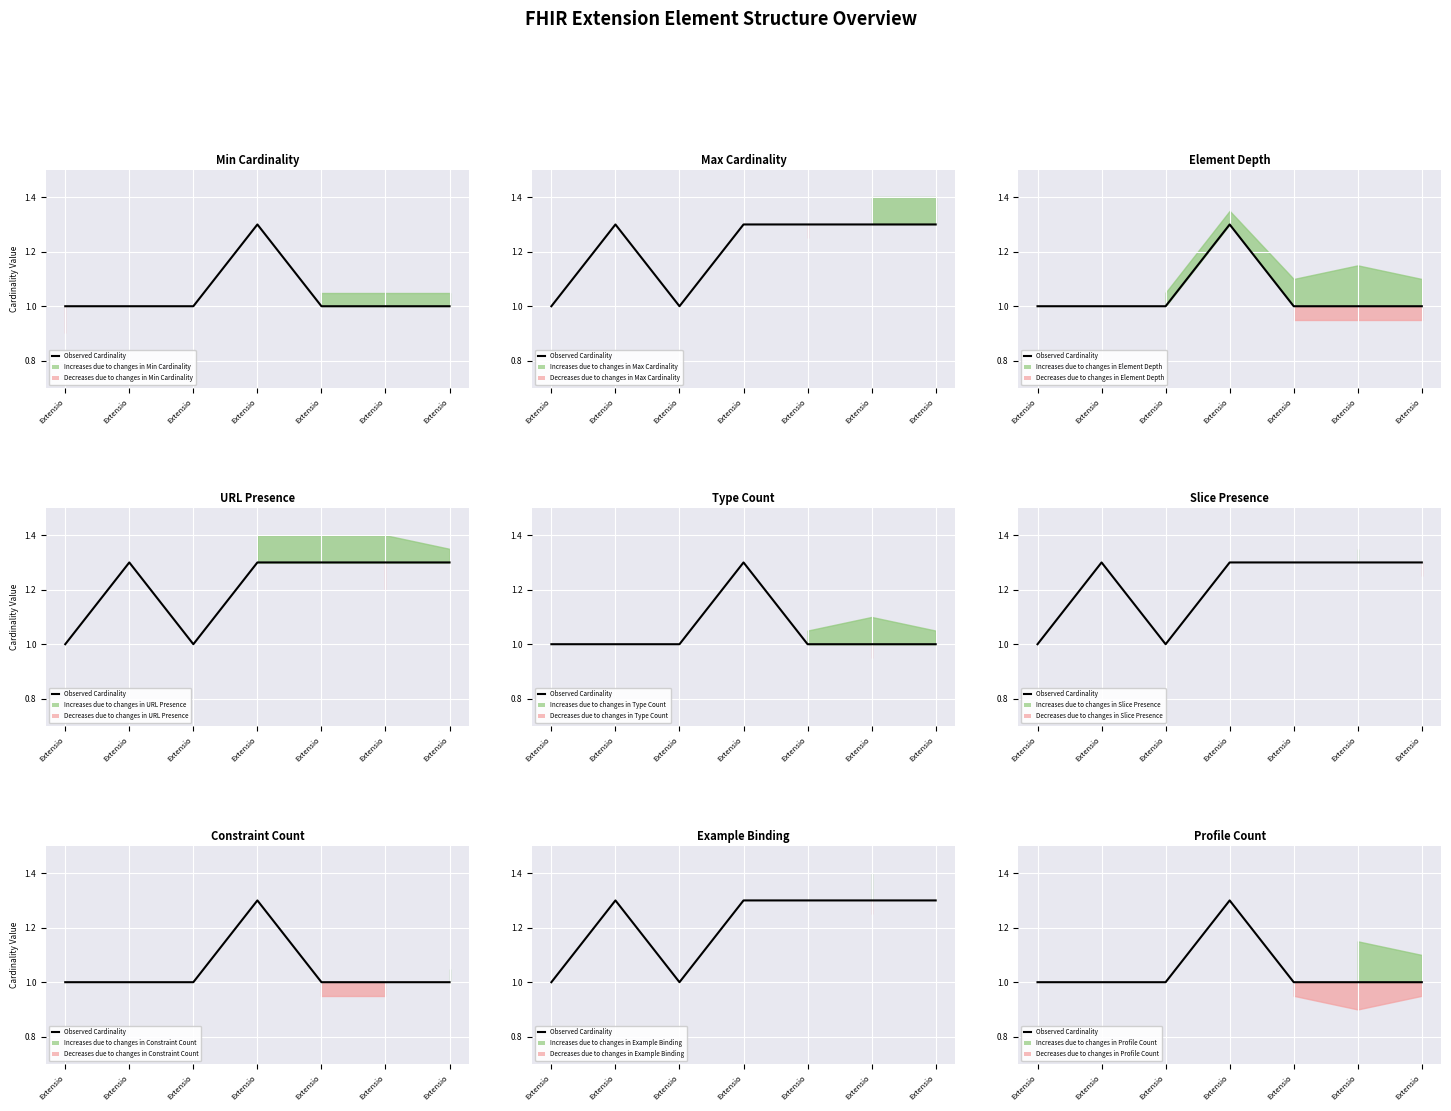

Is it true that the value at Extensio is 0.4?

False